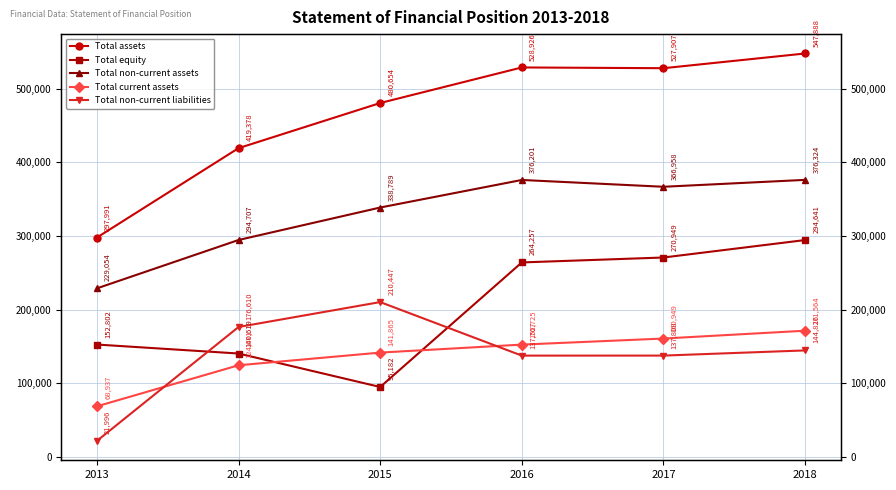

The value of Total equity at 2016 is 264257. True or false?

True